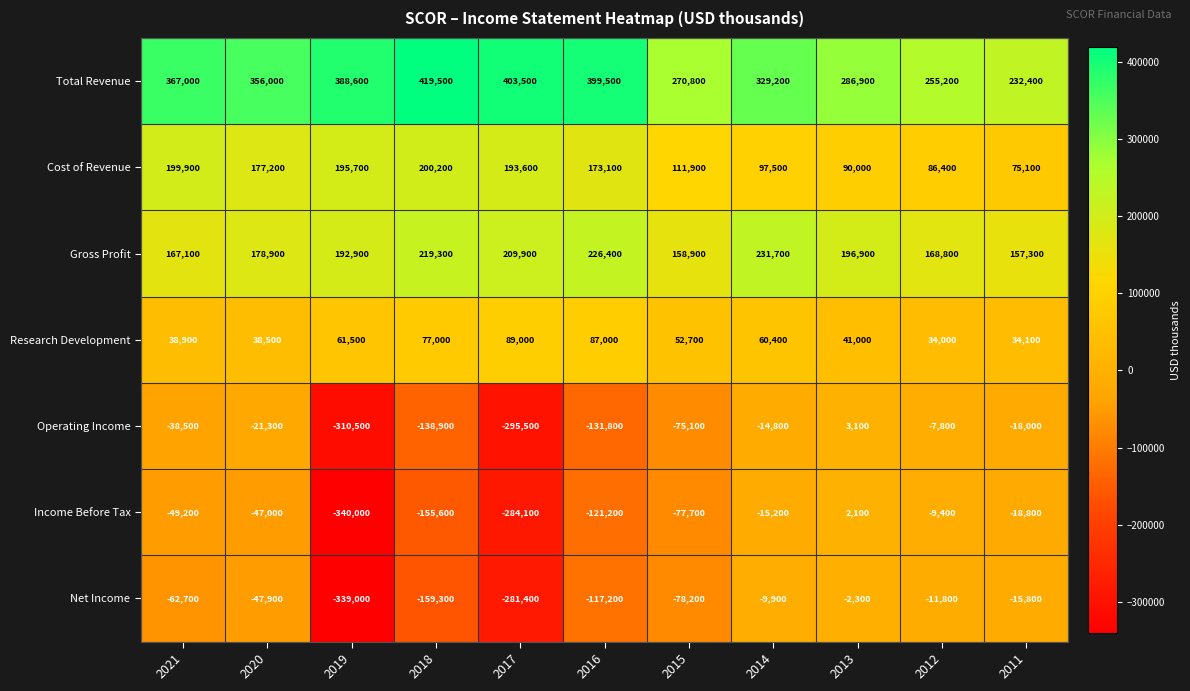

What is the difference between the maximum and minimum values in the Income Before Tax series?

342100